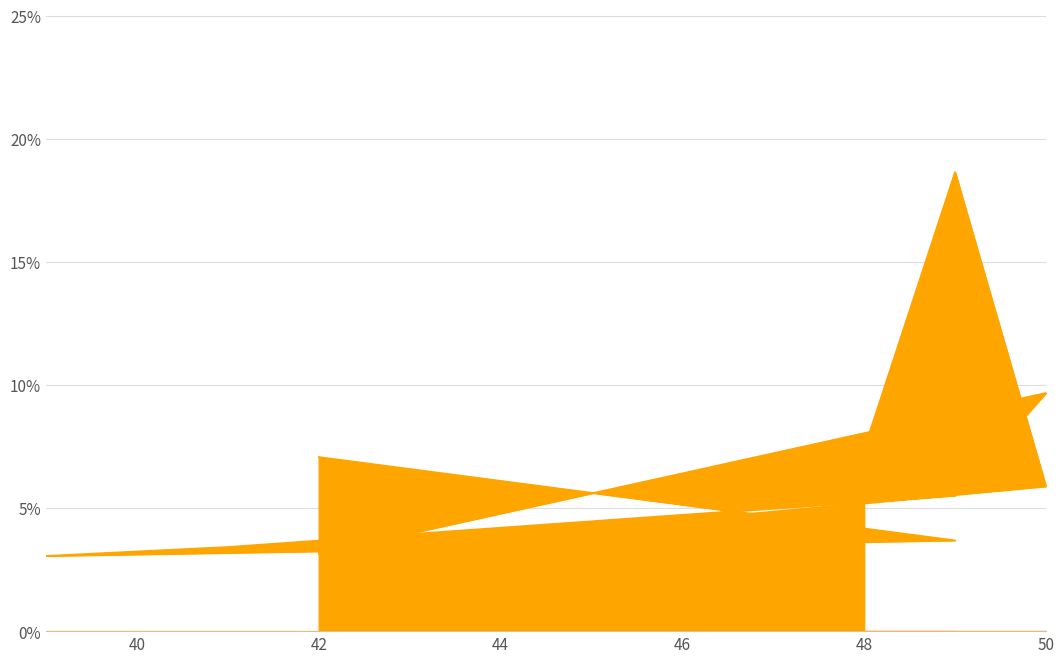

What is the average value?

0.1